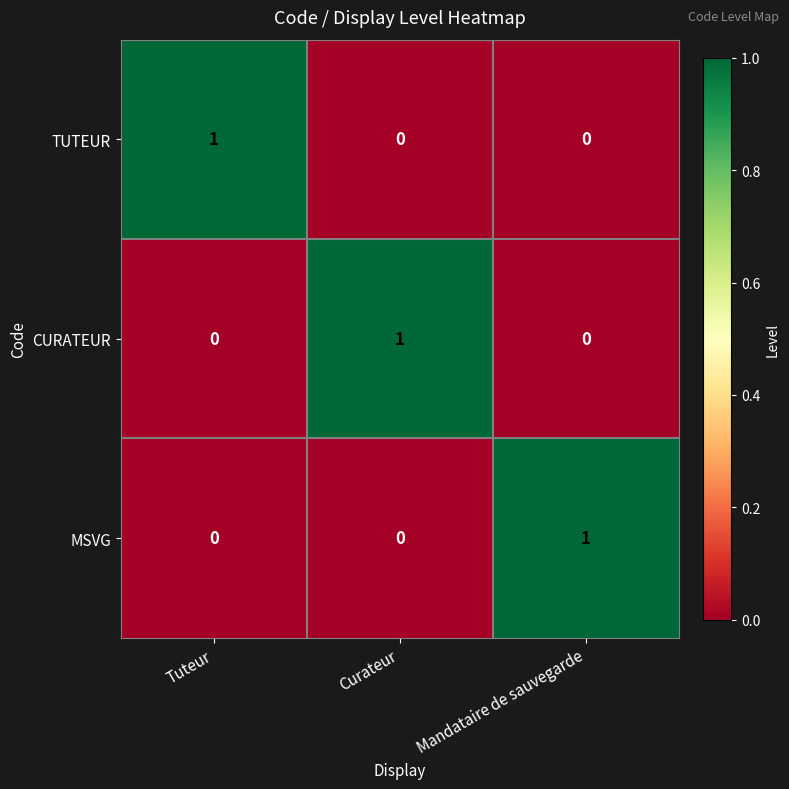

How many series are shown in this chart?

3